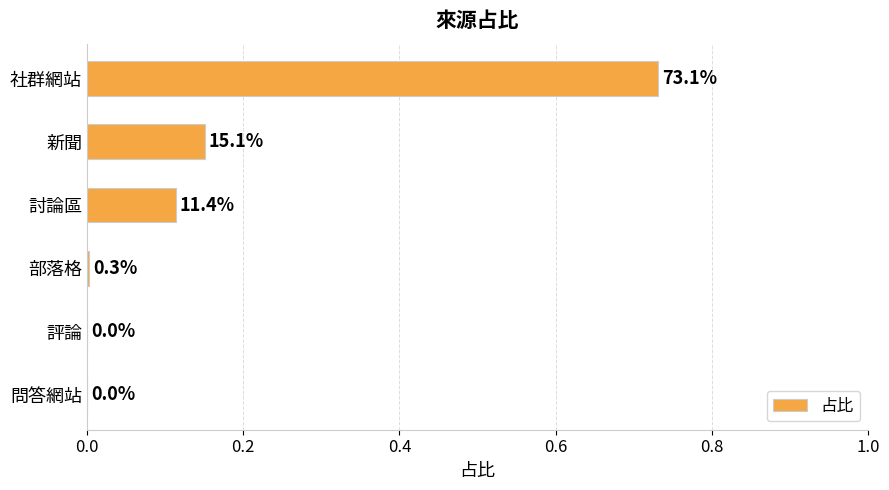

What is the sum of all values?

1.0